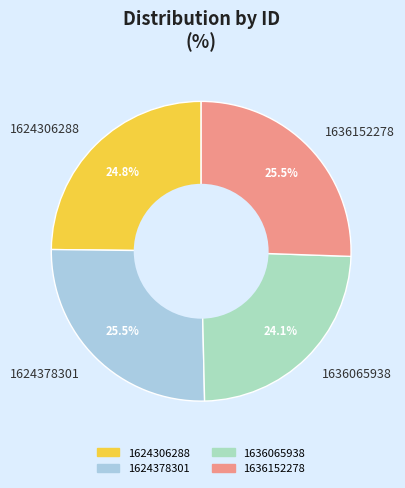

How much of the chart is everything except 1636152278?

74.5%